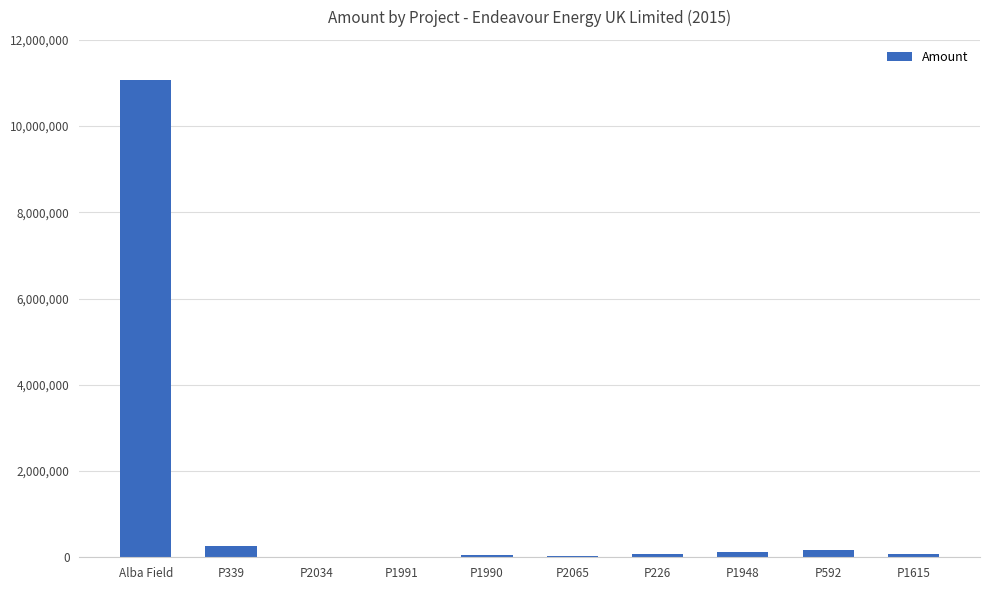

At which category does the chart reach its peak across all series?

Alba Field